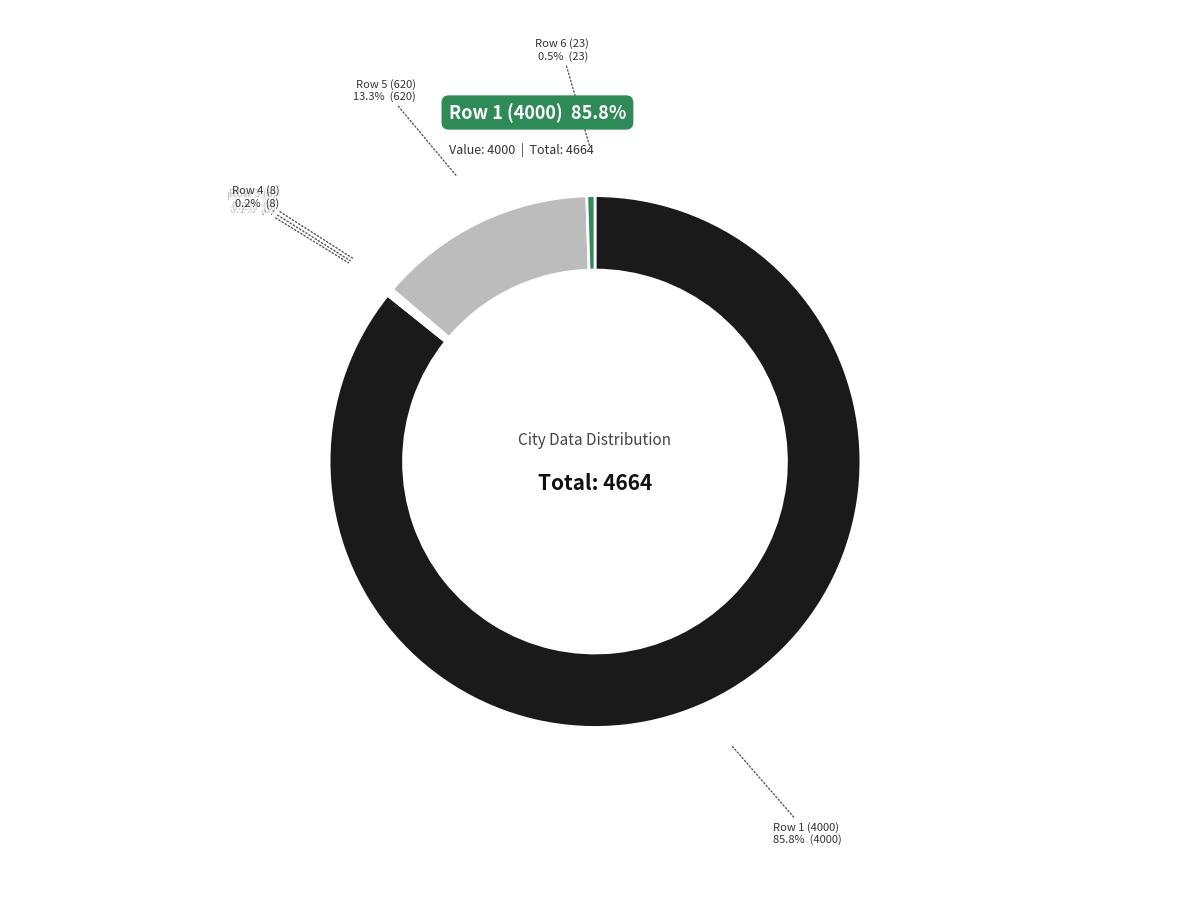

Which category accounts for the majority?

Row 1 (4000)